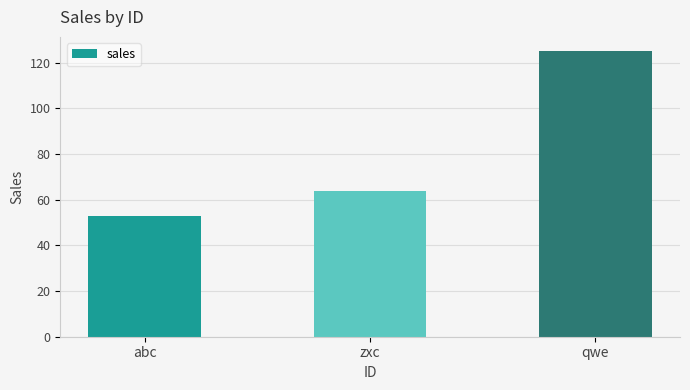

Reading left to right, extract all data points from this chart.

53	64	125